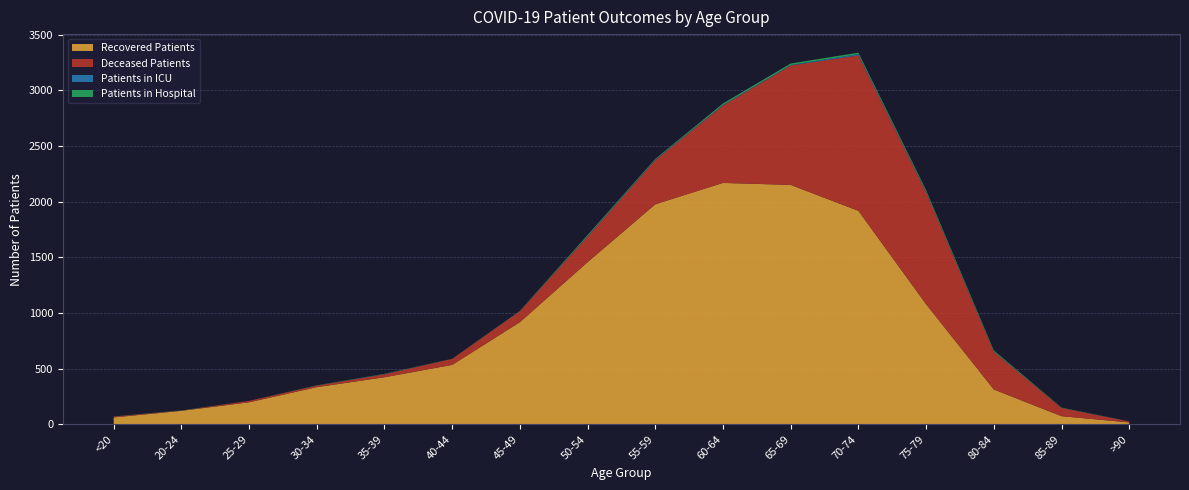

Reading left to right, what are all the values shown in this chart?

Recovered Patients: 62	121	198	334	423	534	918	1457	1977	2169	2151	1918	1079	313	73	17
Deceased Patients: 8	2	13	14	27	54	99	230	397	696	1073	1397	1006	339	74	9
Patients in ICU: 0	0	0	0	2	0	1	4	5	5	4	11	6	3	0	1
Patients in Hospital: 1	2	0	2	2	1	2	10	6	13	14	13	13	9	3	0